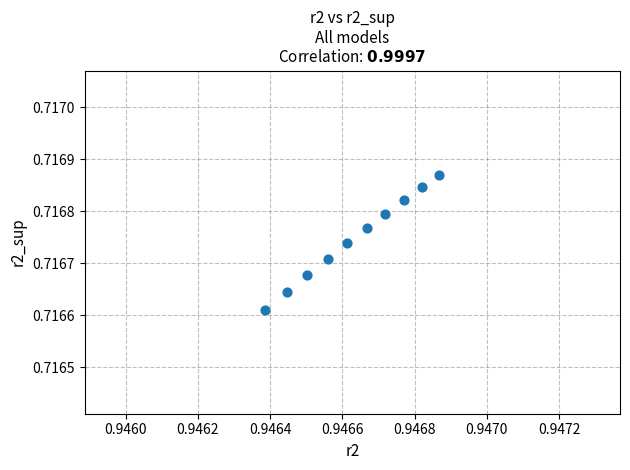

What is the average X value?

0.9